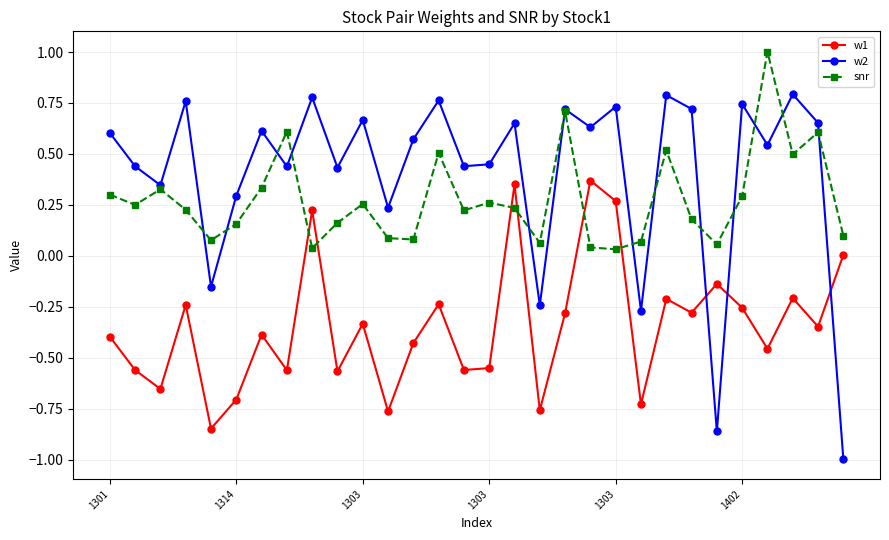

List the series in order of their overall mean, highest first.

w2, snr, w1